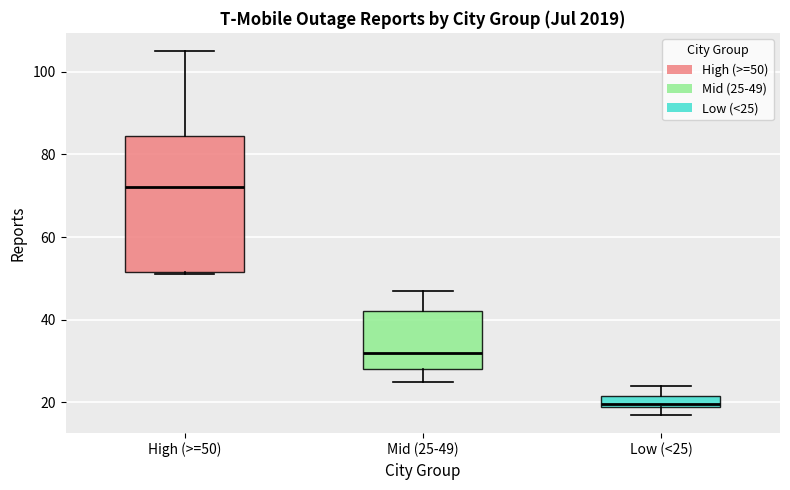

Which box is the tallest, from its lower edge to its upper edge?

High (>=50)